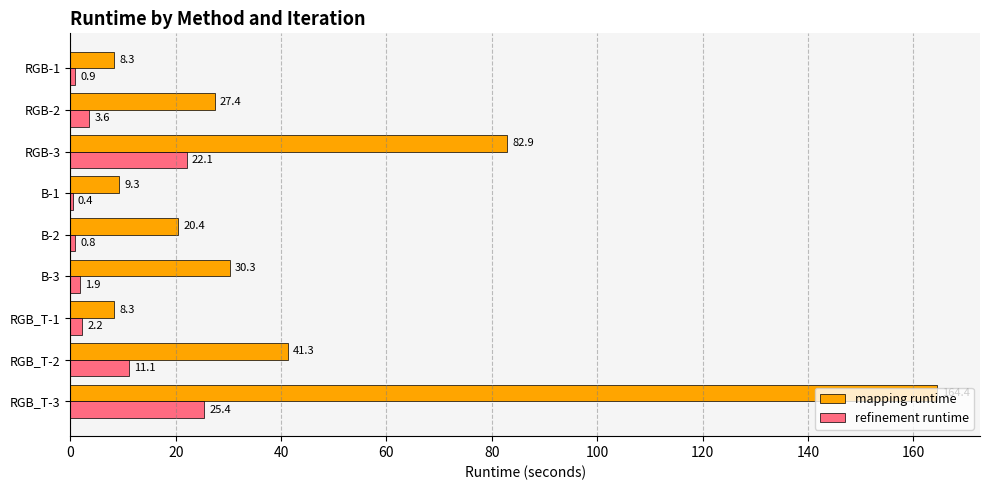

What is the sum of the refinement runtime values at RGB-3 and RGB_T-1?

24.3